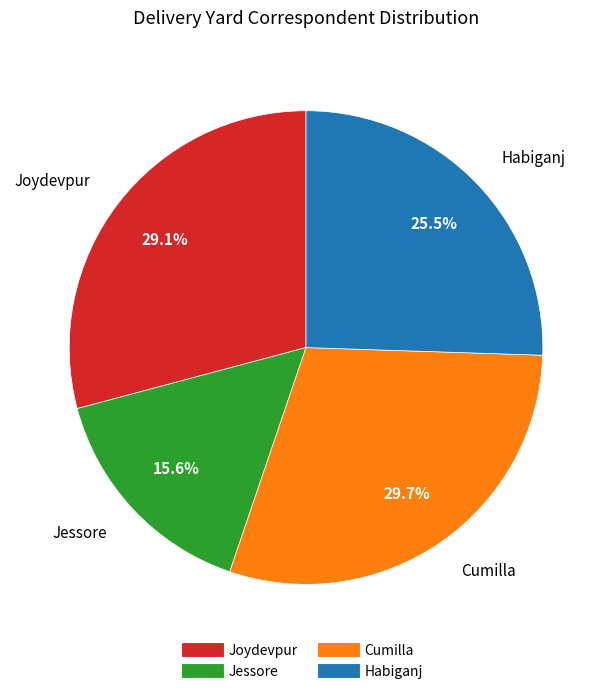

Does any single category account for the majority?

No